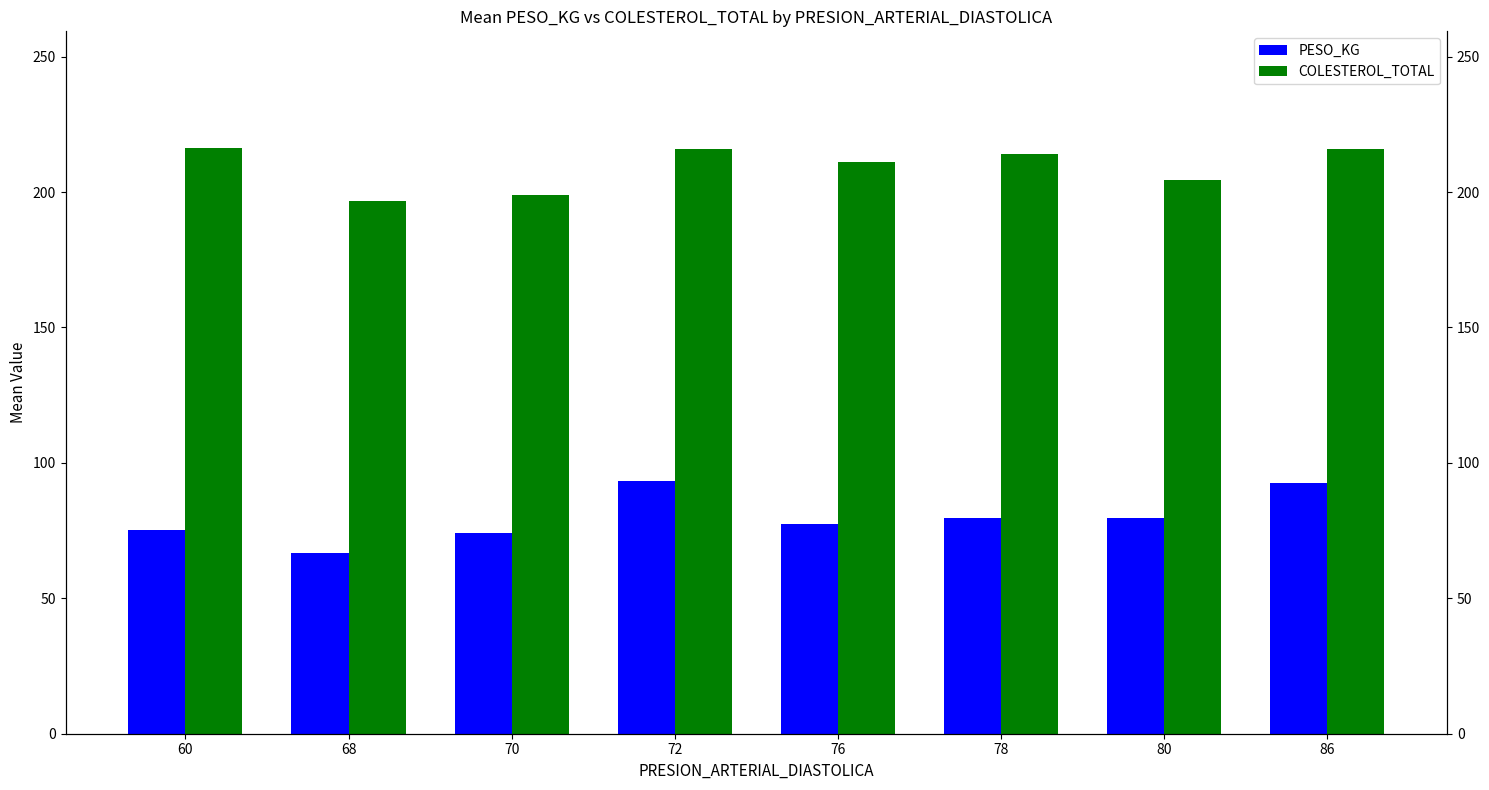

How many bars are there in each group?

2